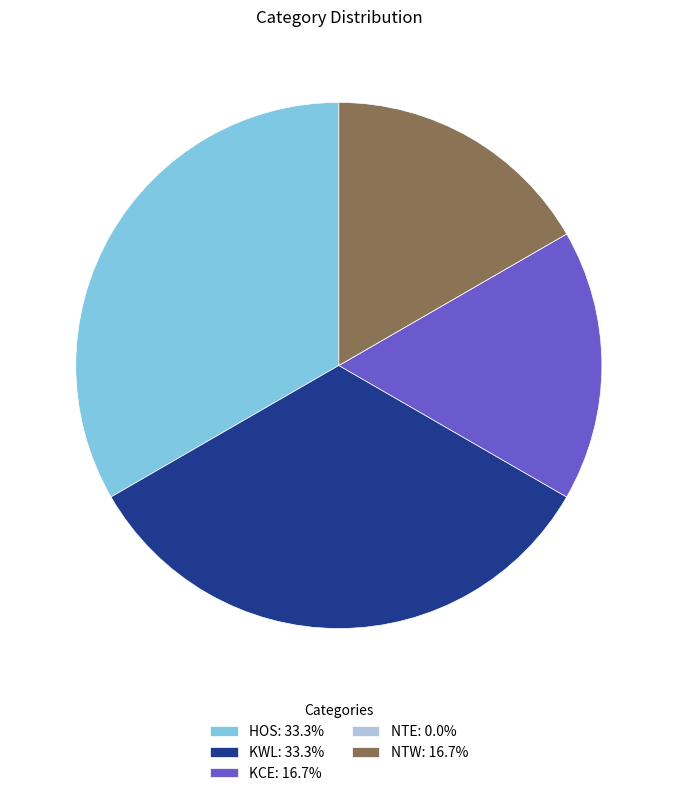

Approximately how many times larger is the value at KCE: 16.7% compared to HOS: 33.3%?

0.5